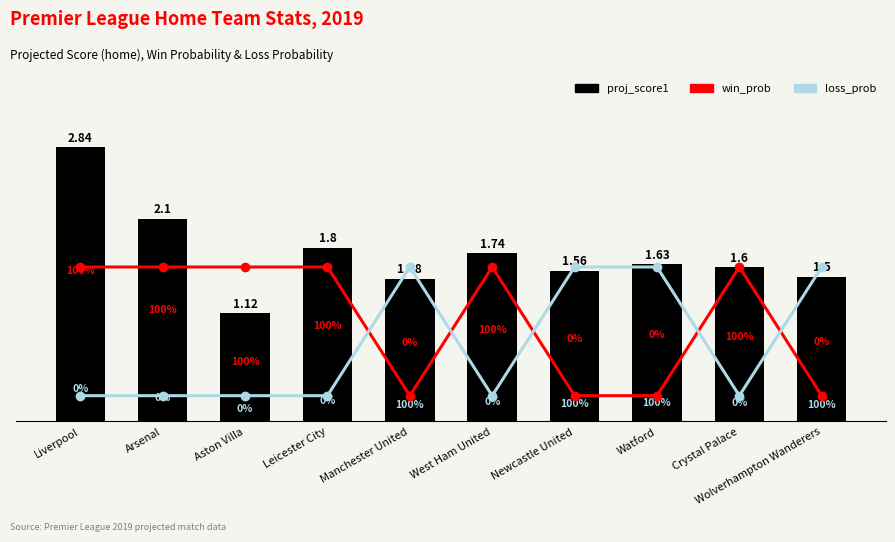

Reading left to right, list all the values displayed in this chart.

proj_score1: Liverpool=2.8	Arsenal=2.1	Aston Villa=1.1	Leicester City=1.8	Manchester United=1.5	West Ham United=1.7	Newcastle United=1.6	Watford=1.6	Crystal Palace=1.6	Wolverhampton Wanderers=1.5
win_prob: Liverpool=1.0	Arsenal=1.0	Aston Villa=1.0	Leicester City=1.0	Manchester United=0.0	West Ham United=1.0	Newcastle United=0.0	Watford=0.0	Crystal Palace=1.0	Wolverhampton Wanderers=0.0
loss_prob: Liverpool=0.0	Arsenal=0.0	Aston Villa=0.0	Leicester City=0.0	Manchester United=1.0	West Ham United=0.0	Newcastle United=1.0	Watford=1.0	Crystal Palace=0.0	Wolverhampton Wanderers=1.0